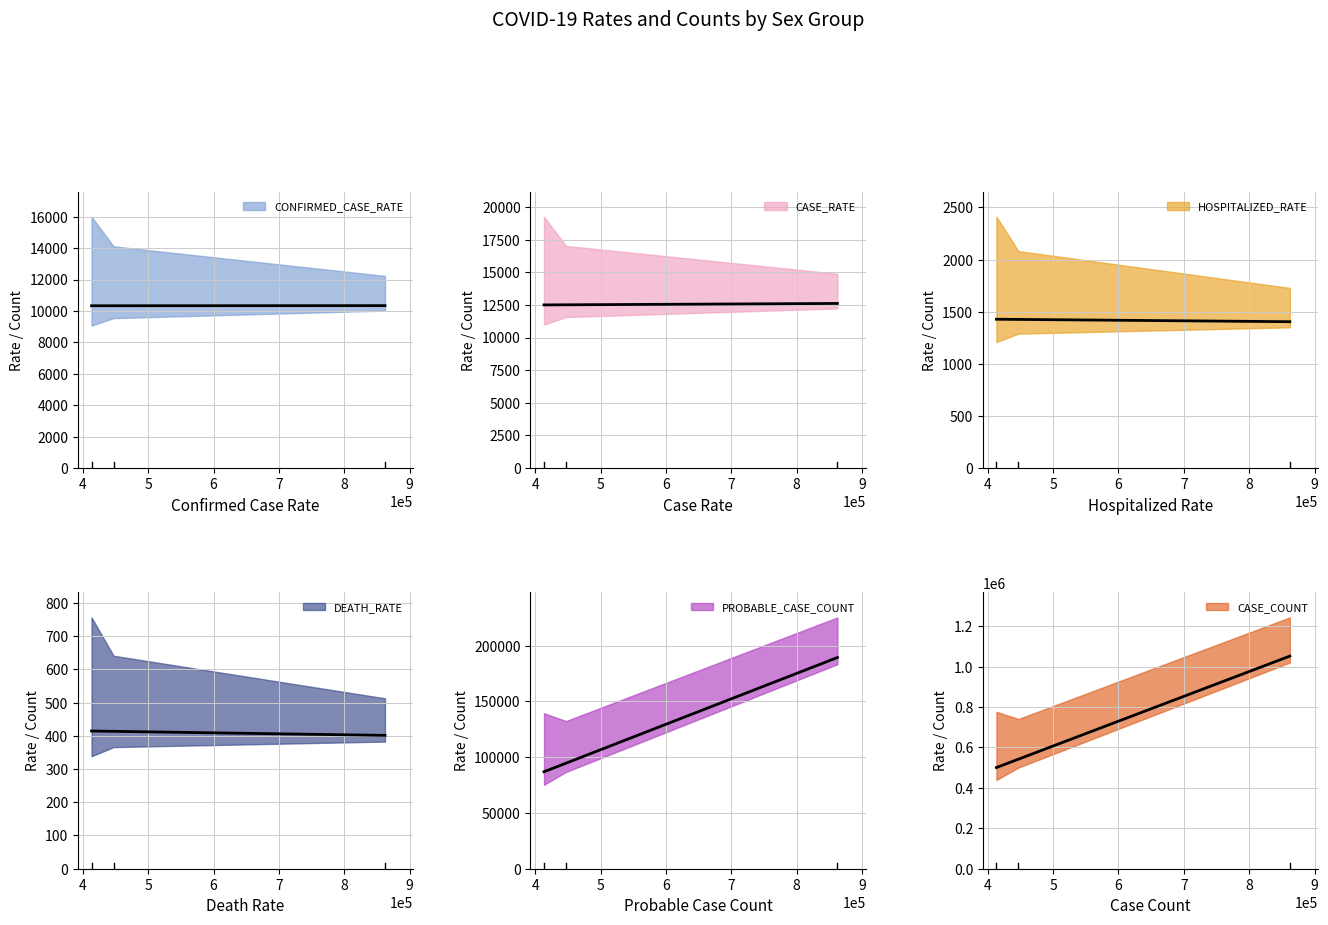

Reading left to right, transcribe all the data shown in this chart.

CONFIRMED_CASE_RATE: Female=10259.4	Male=10392.6	Citywide=10342.1
CASE_RATE: Female=12521.4	Male=12487.6	Citywide=12611.1
HOSPITALIZED_RATE: Female=1274.6	Male=1566.8	Citywide=1414.8
DEATH_RATE: Female=330.3	Male=491.4	Citywide=407.6
PROBABLE_CASE_COUNT: Female=98586.0	Male=83351.0	Citywide=189155.0
CASE_COUNT: Female=545730.0	Male=496813.0	Citywide=1051361.0